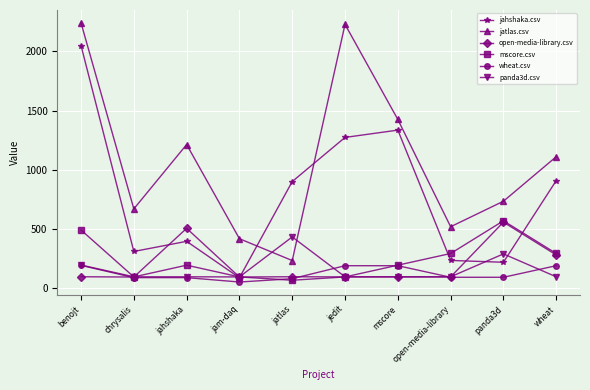

What is the value of the wheat.csv point at the 6th from the left?

192.0